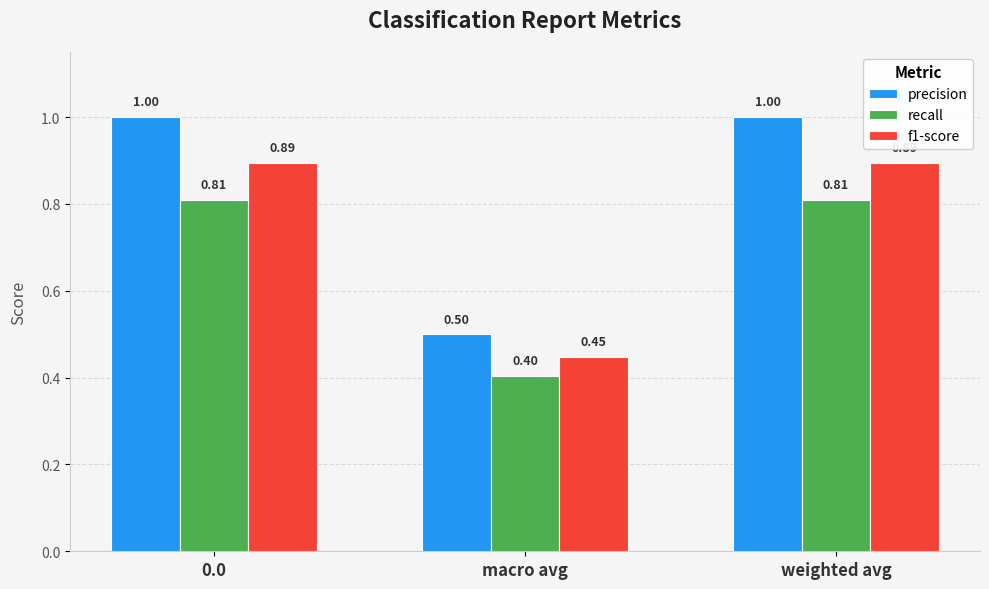

Are the bars grouped side by side (vs. stacked)?

Yes